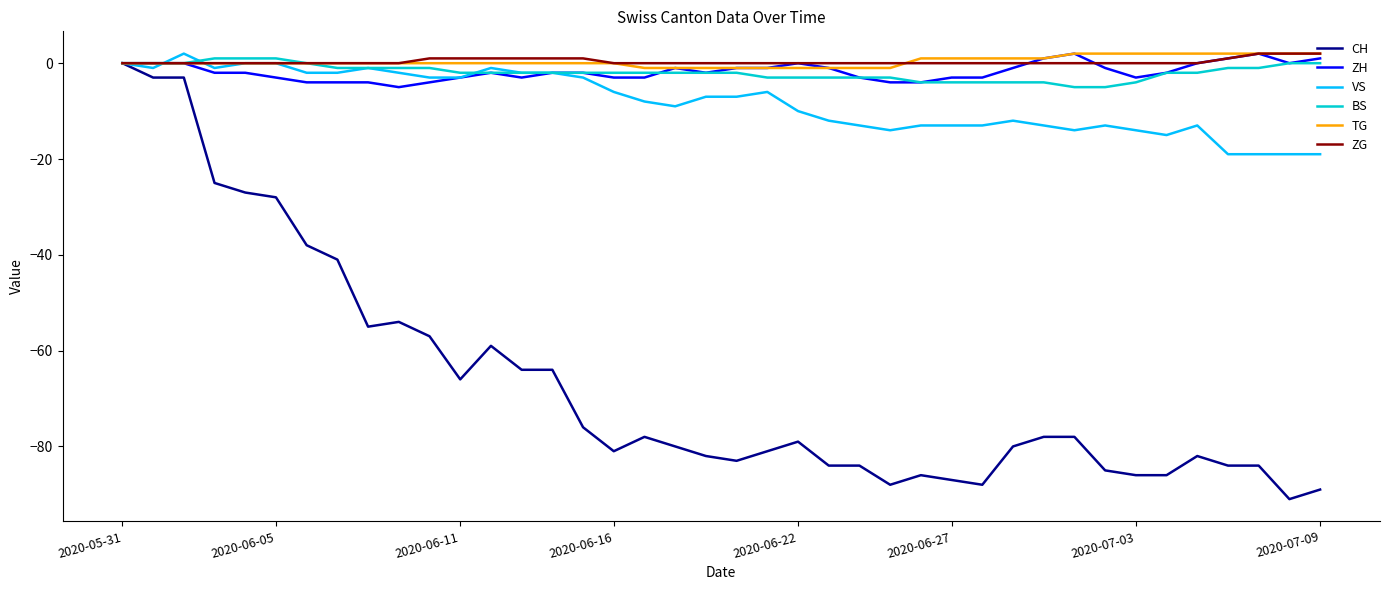

What is the minimum value shown in the chart?

-91